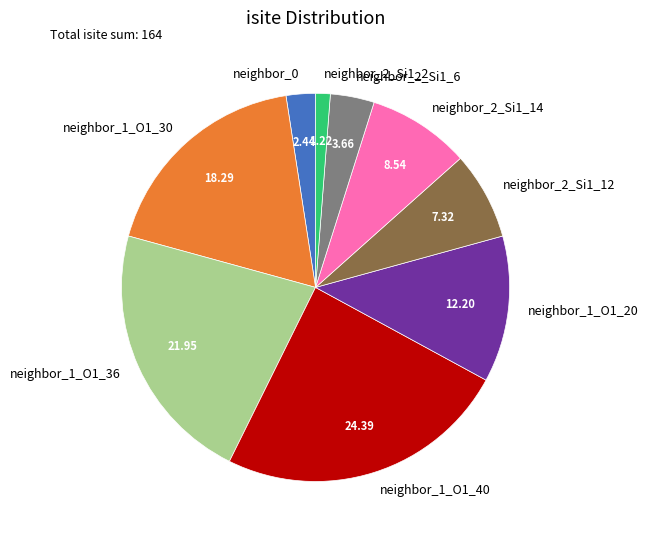

How many segments does this pie chart have?

9